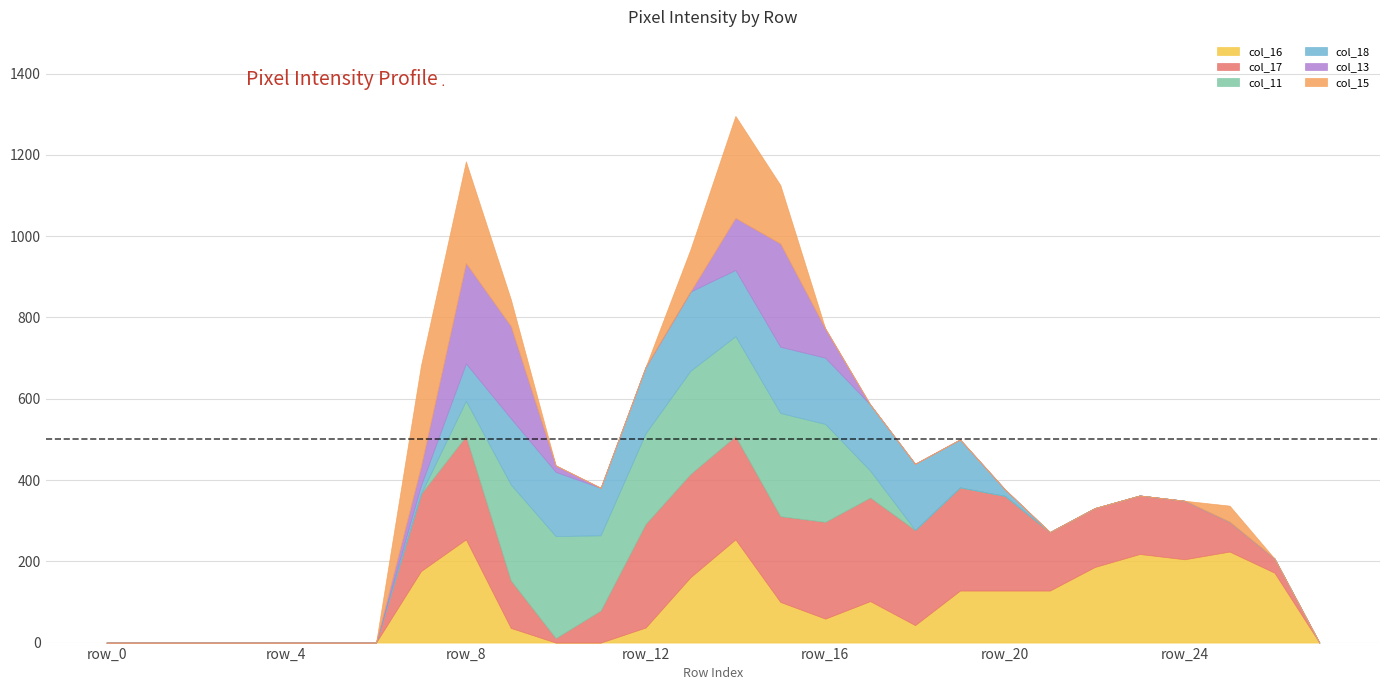

What is the sum of the col_15 values at row_25 and row_20?

40